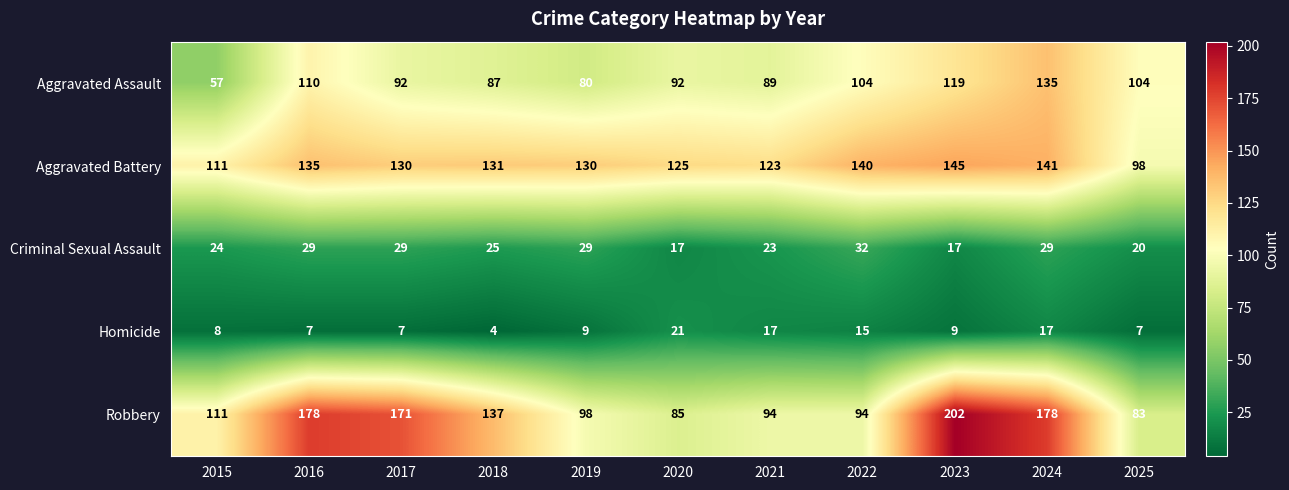

What is the difference between the second highest and minimum values in the Criminal Sexual Assault series?

12